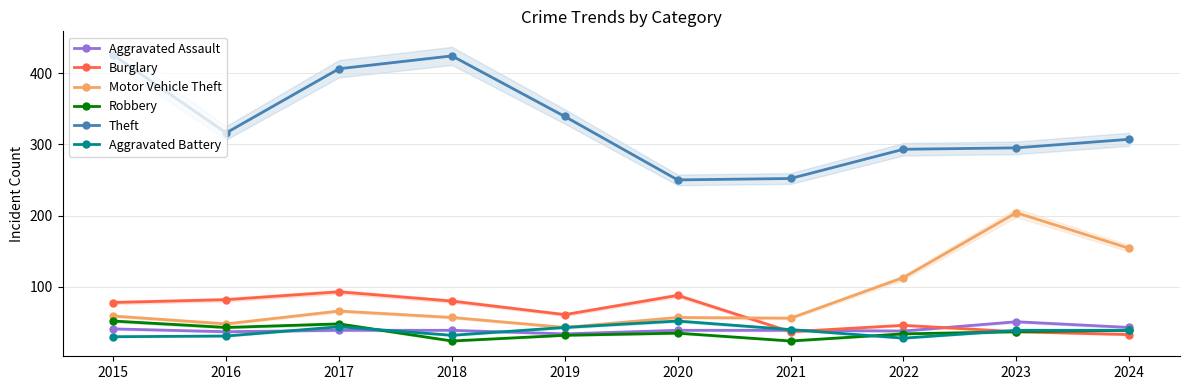

What are all the series names shown in the legend?

Aggravated Assault, Burglary, Motor Vehicle Theft, Robbery, Theft, Aggravated Battery